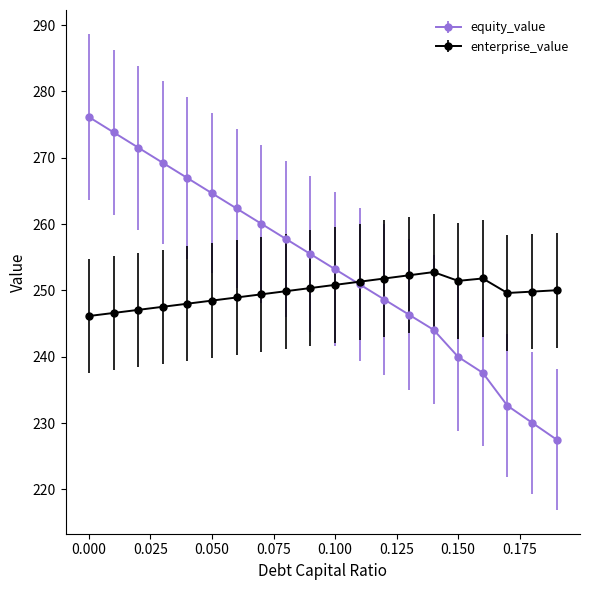

Which series has the widest spread of values?

equity_value